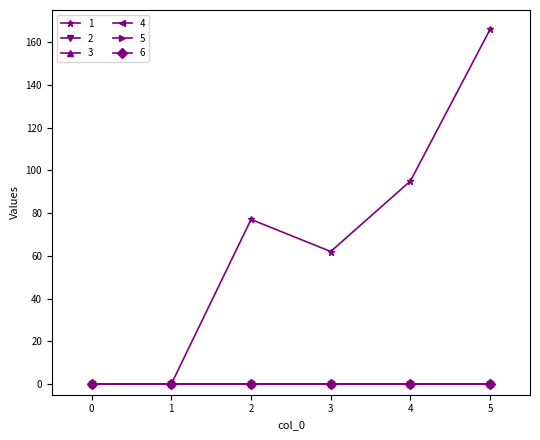

True or false: 1 has a value of 77 at 2.

True